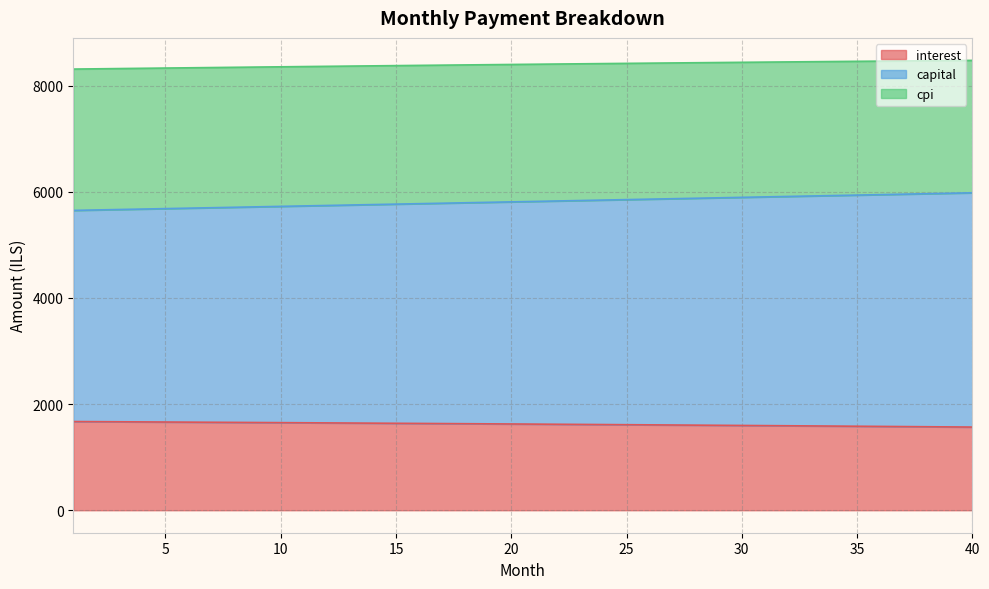

What is the maximum value for interest?

1671.1